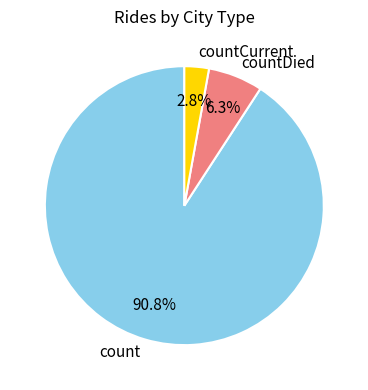

To the nearest percent, what portion does countCurrent represent?

3%